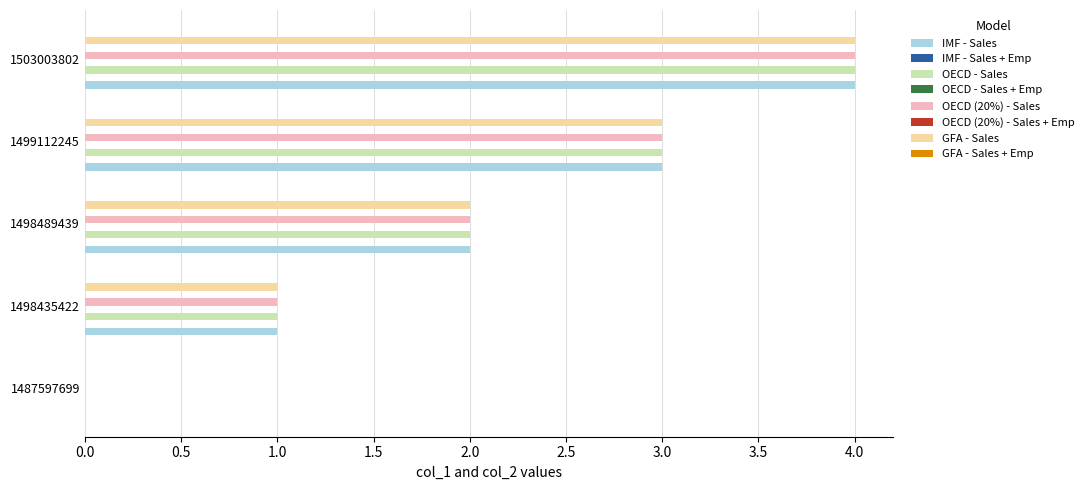

Reading left to right, what are all the values shown in this chart?

IMF - Sales: 0	1	2	3	4
IMF - Sales + Emp: 0	1	2	3	4
OECD - Sales: 0	1	2	3	4
OECD - Sales + Emp: 0	1	2	3	4